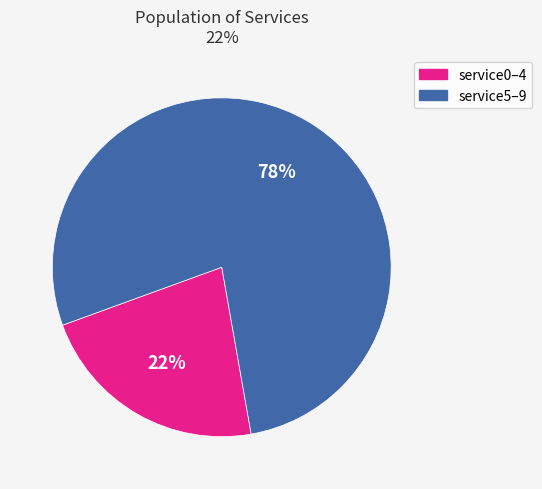

Is there a majority slice in this chart?

Yes